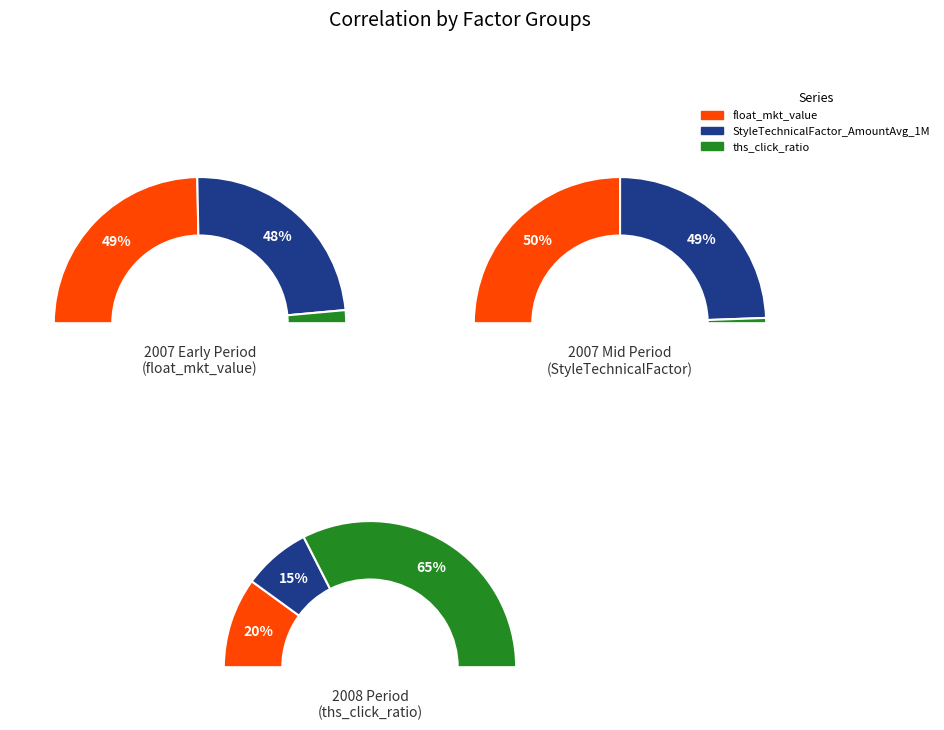

The ths_click_ratio slice represents 1% of the pie. True or false?

False